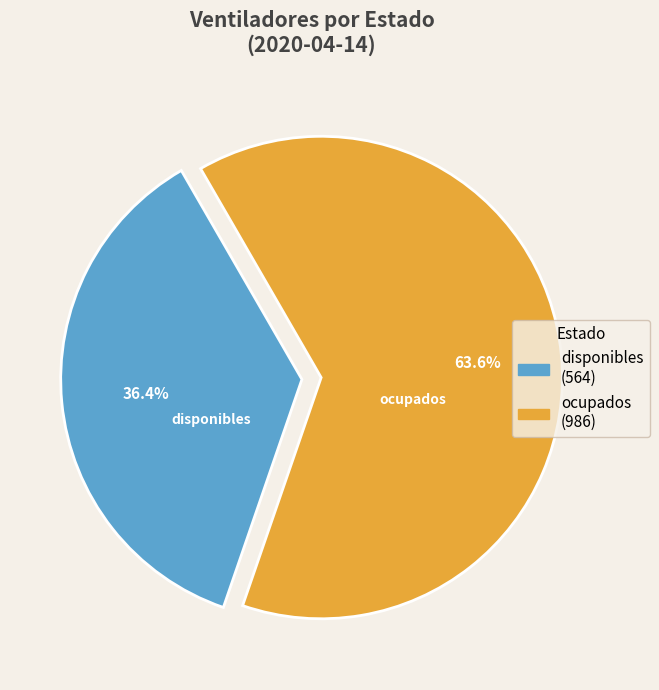

Is it true that disponibles is 36% of the pie?

True